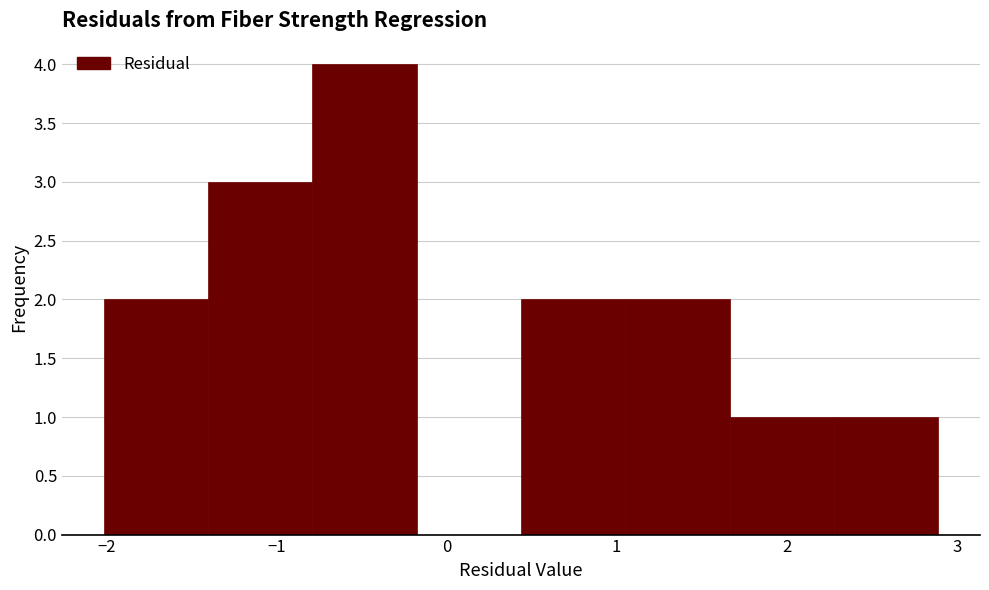

Reading left to right, list every bar in this chart as the range it spans on the x-axis followed by its height. Neither the bar edges nor the heights are printed on the chart, so give them approximately, as read against the axes.

-2.0 to -1.4: 2
-1.4 to -0.8: 3
-0.8 to -0.2: 4
-0.2 to 0.4: 0
0.4 to 1.1: 2
1.1 to 1.7: 2
1.7 to 2.3: 1
2.3 to 2.9: 1